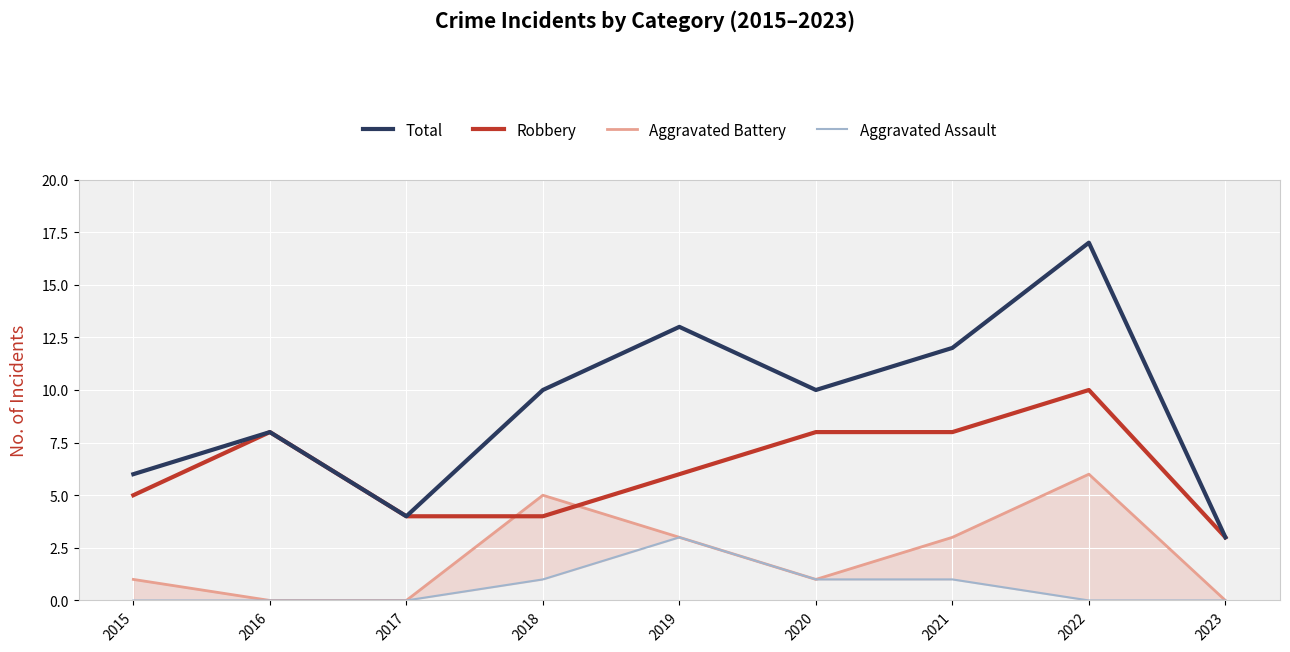

True or false: Robbery and Aggravated Assault cross at least once.

False